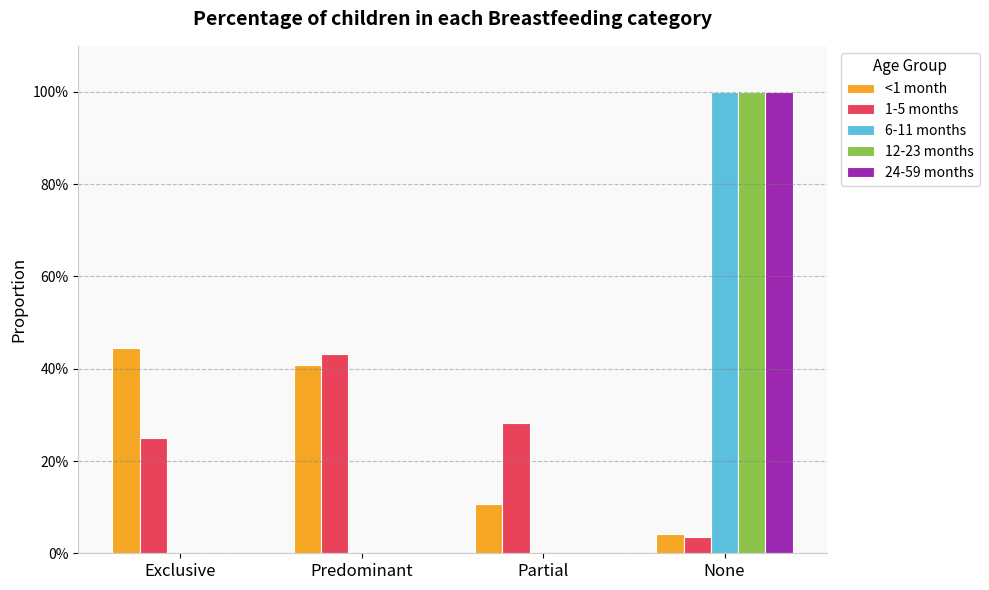

Which series has the largest range (max minus min)?

6-11 months